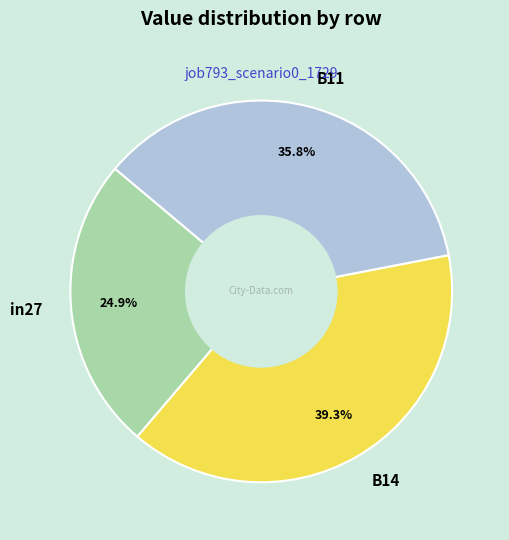

Is it true that B14 is 33% of the pie?

False